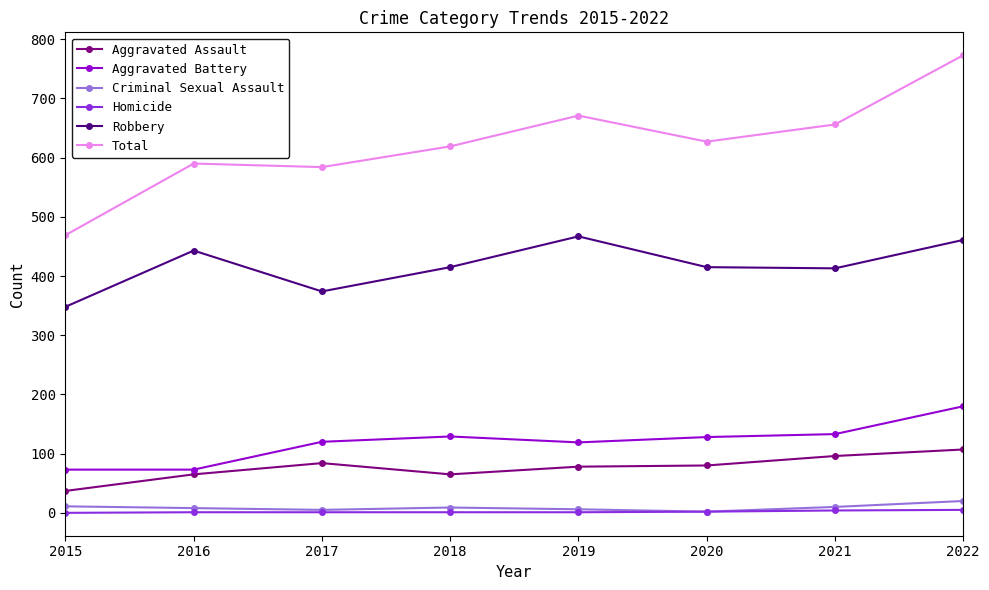

Which series has the widest spread of values?

Total